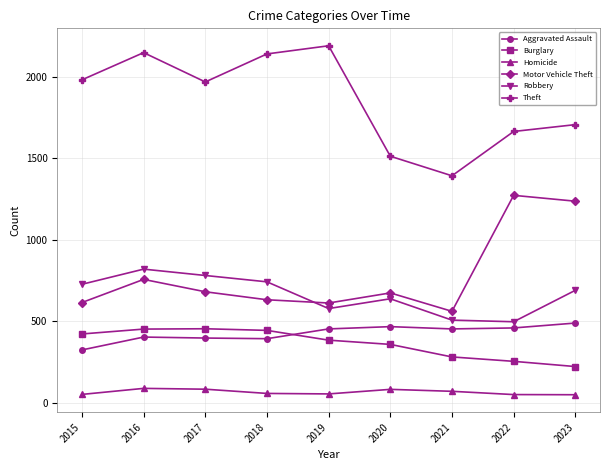

True or false: Motor Vehicle Theft and Homicide cross at least once.

False